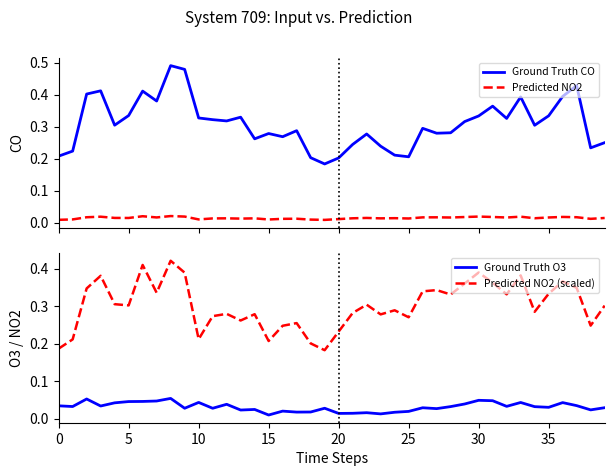

What is the label of the 13th point from the left?

12